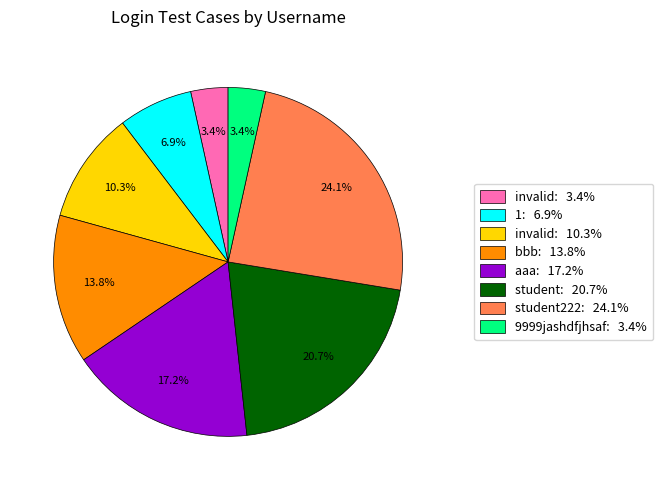

To the nearest percent, what is the average slice percentage?

12%